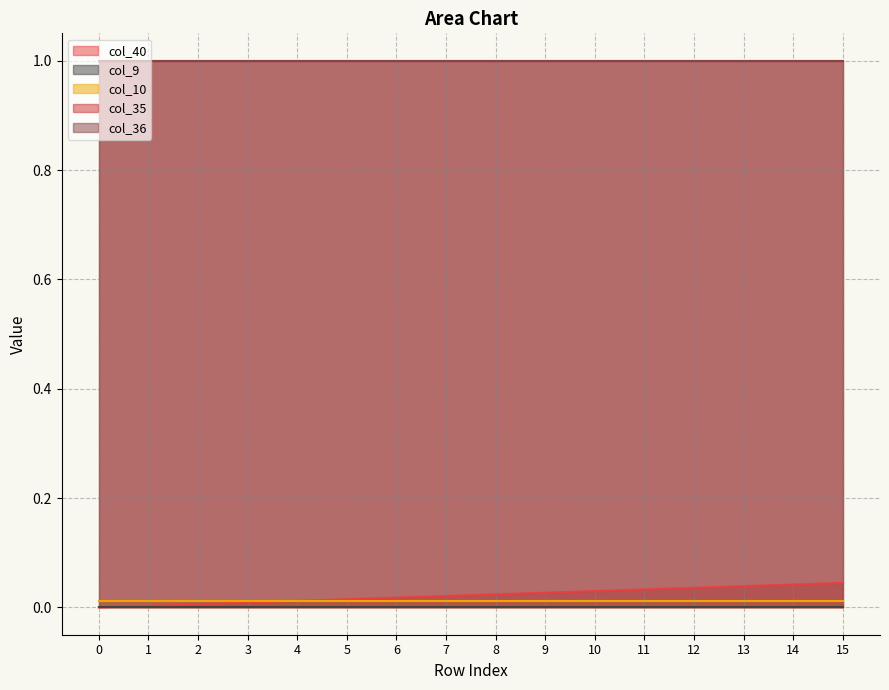

Read the col_35 value at 6.

1.0